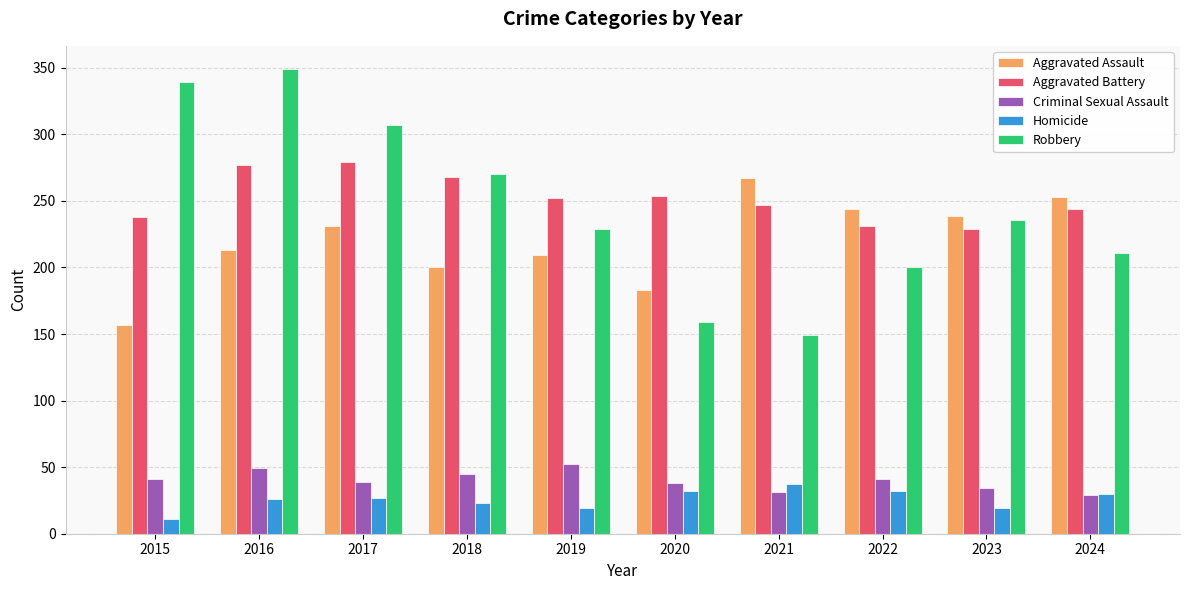

Which series changed the most between 2021 and 2024?

Robbery